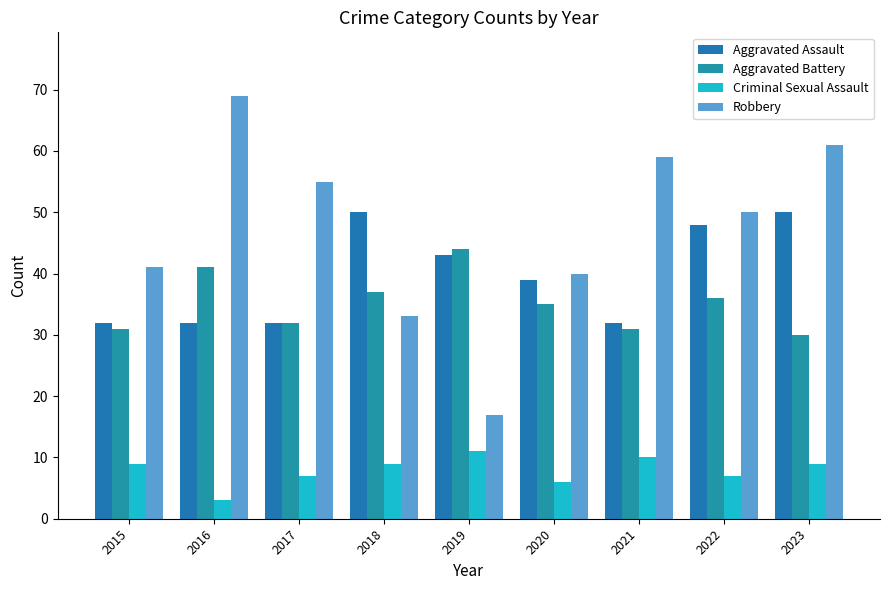

What is the difference between the second highest and second lowest values in the Aggravated Assault series?

18